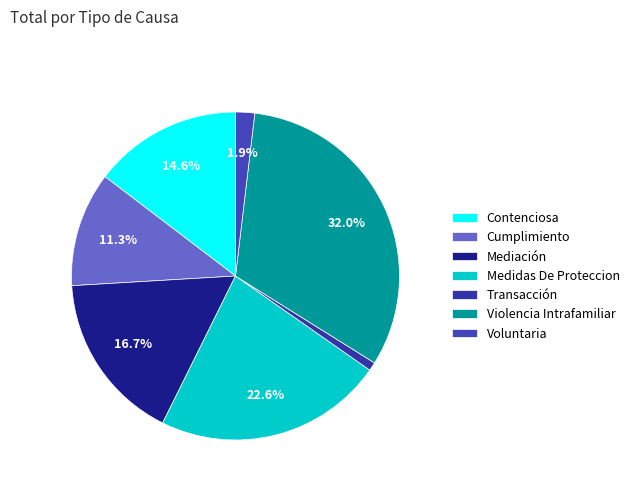

Does Voluntaria account for over 50% of the chart?

No